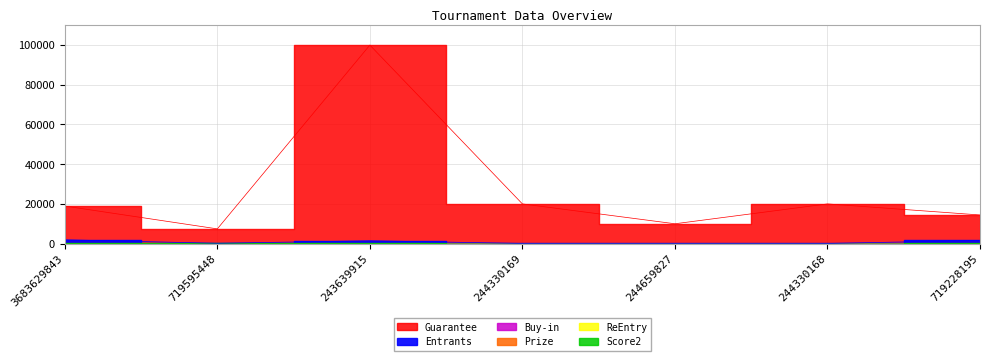

True or false: Prize has more than 0 points higher than both neighbors.

True